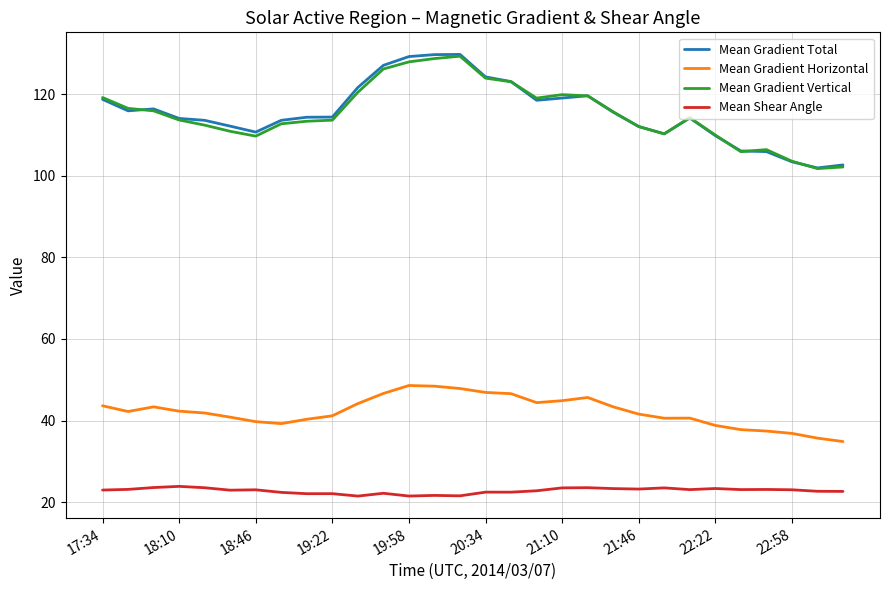

What is the smallest value displayed?

21.5